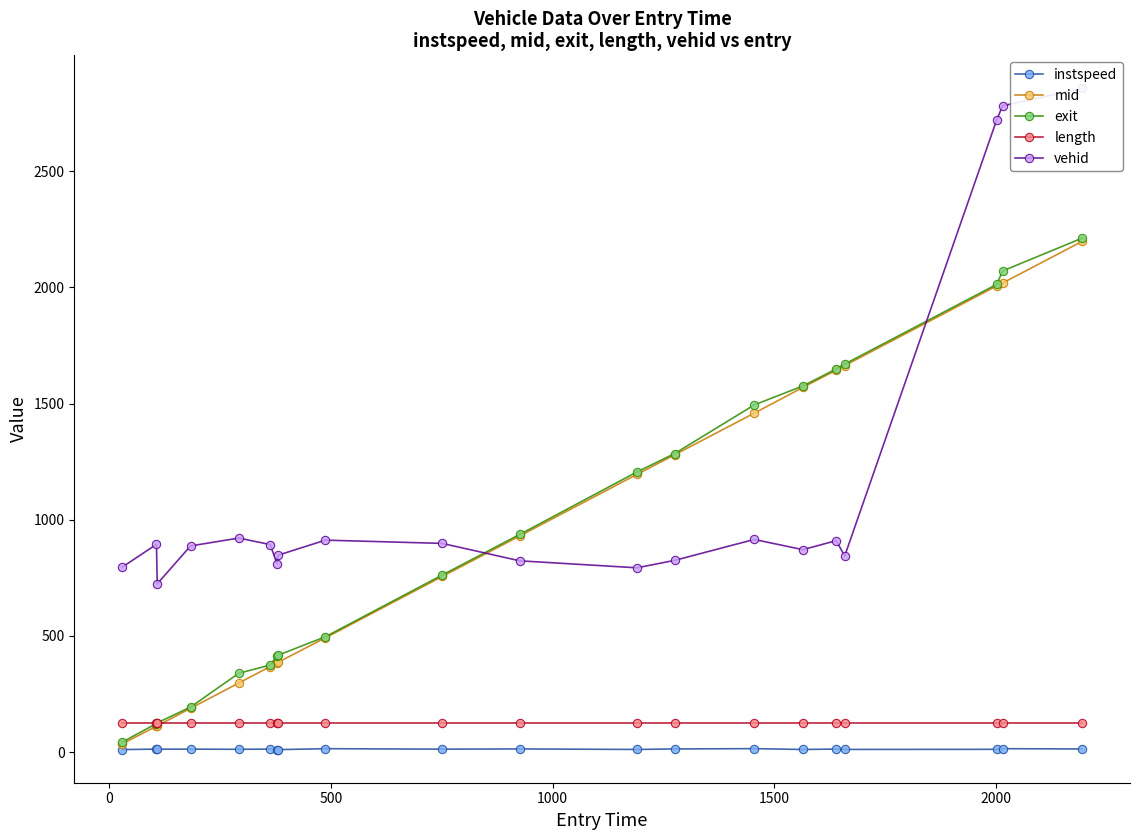

How many lines are shown in the chart?

5